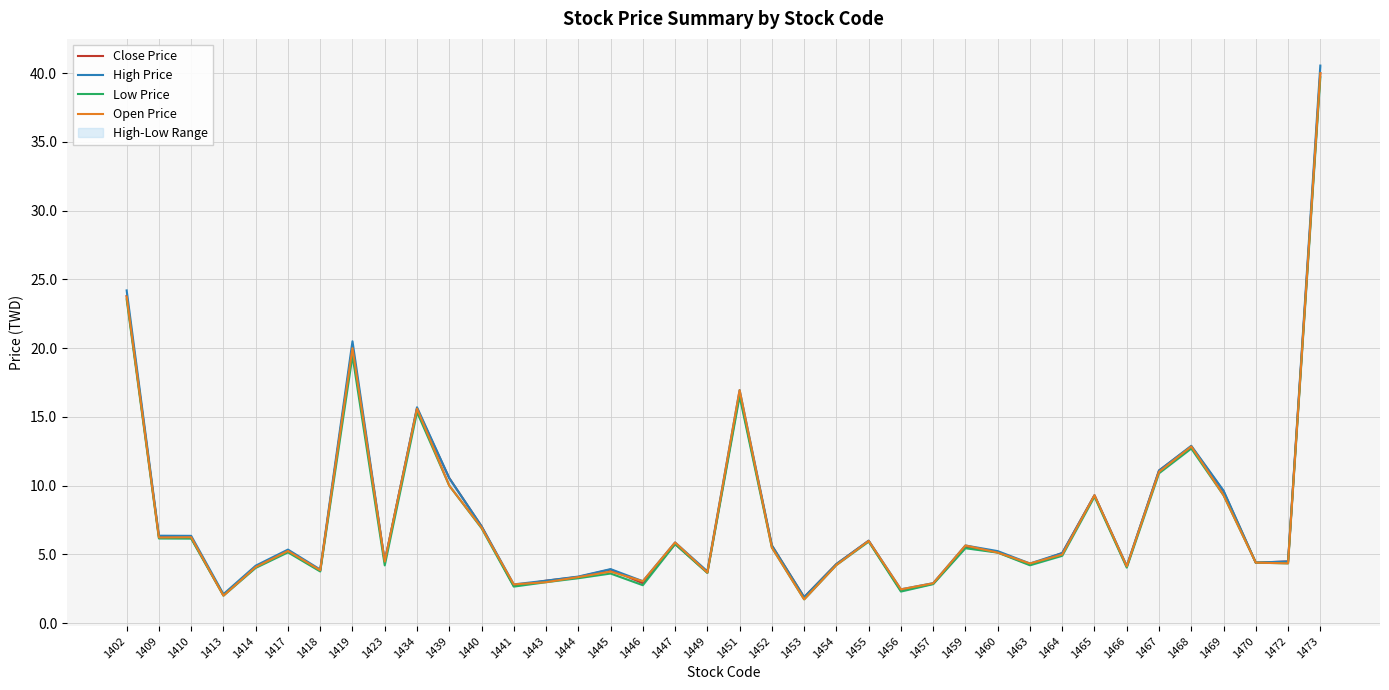

Reading left to right, list all the values displayed in this chart.

Close Price: 1402=23.8	1409=6.3	1410=6.2	1413=2.0	1414=4.1	1417=5.2	1418=3.8	1419=20.1	1423=4.5	1434=15.6	1439=10.6	1440=7.0	1441=2.7	1443=3.1	1444=3.4	1445=3.9	1446=2.9	1447=5.8	1449=3.7	1451=16.7	1452=5.7	1453=1.9	1454=4.3	1455=6.0	1456=2.4	1457=2.9	1459=5.5	1460=5.2	1463=4.3	1464=5.1	1465=9.3	1466=4.1	1467=11.1	1468=12.8	1469=9.6	1470=4.4	1472=4.5	1473=40.0
High Price: 1402=24.2	1409=6.4	1410=6.3	1413=2.1	1414=4.2	1417=5.3	1418=3.9	1419=20.5	1423=4.5	1434=15.7	1439=10.6	1440=7.0	1441=2.8	1443=3.1	1444=3.4	1445=3.9	1446=3.0	1447=5.9	1449=3.8	1451=16.9	1452=5.7	1453=1.9	1454=4.3	1455=6.0	1456=2.5	1457=2.9	1459=5.7	1460=5.2	1463=4.3	1464=5.1	1465=9.3	1466=4.2	1467=11.1	1468=12.9	1469=9.6	1470=4.4	1472=4.5	1473=40.5
Low Price: 1402=23.6	1409=6.2	1410=6.2	1413=2.0	1414=4.0	1417=5.2	1418=3.8	1419=19.4	1423=4.2	1434=15.3	1439=10.0	1440=6.9	1441=2.7	1443=3.0	1444=3.3	1445=3.6	1446=2.8	1447=5.8	1449=3.6	1451=16.5	1452=5.5	1453=1.7	1454=4.2	1455=5.9	1456=2.3	1457=2.8	1459=5.5	1460=5.1	1463=4.2	1464=4.9	1465=9.2	1466=4.0	1467=10.9	1468=12.7	1469=9.3	1470=4.4	1472=4.3	1473=39.7
Open Price: 1402=23.8	1409=6.2	1410=6.2	1413=2.0	1414=4.1	1417=5.2	1418=3.9	1419=20.0	1423=4.5	1434=15.6	1439=10.0	1440=7.0	1441=2.8	1443=3.0	1444=3.4	1445=3.8	1446=3.0	1447=5.9	1449=3.7	1451=16.9	1452=5.5	1453=1.7	1454=4.2	1455=6.0	1456=2.5	1457=2.9	1459=5.7	1460=5.1	1463=4.3	1464=5.0	1465=9.3	1466=4.1	1467=11.0	1468=12.8	1469=9.3	1470=4.4	1472=4.3	1473=40.0